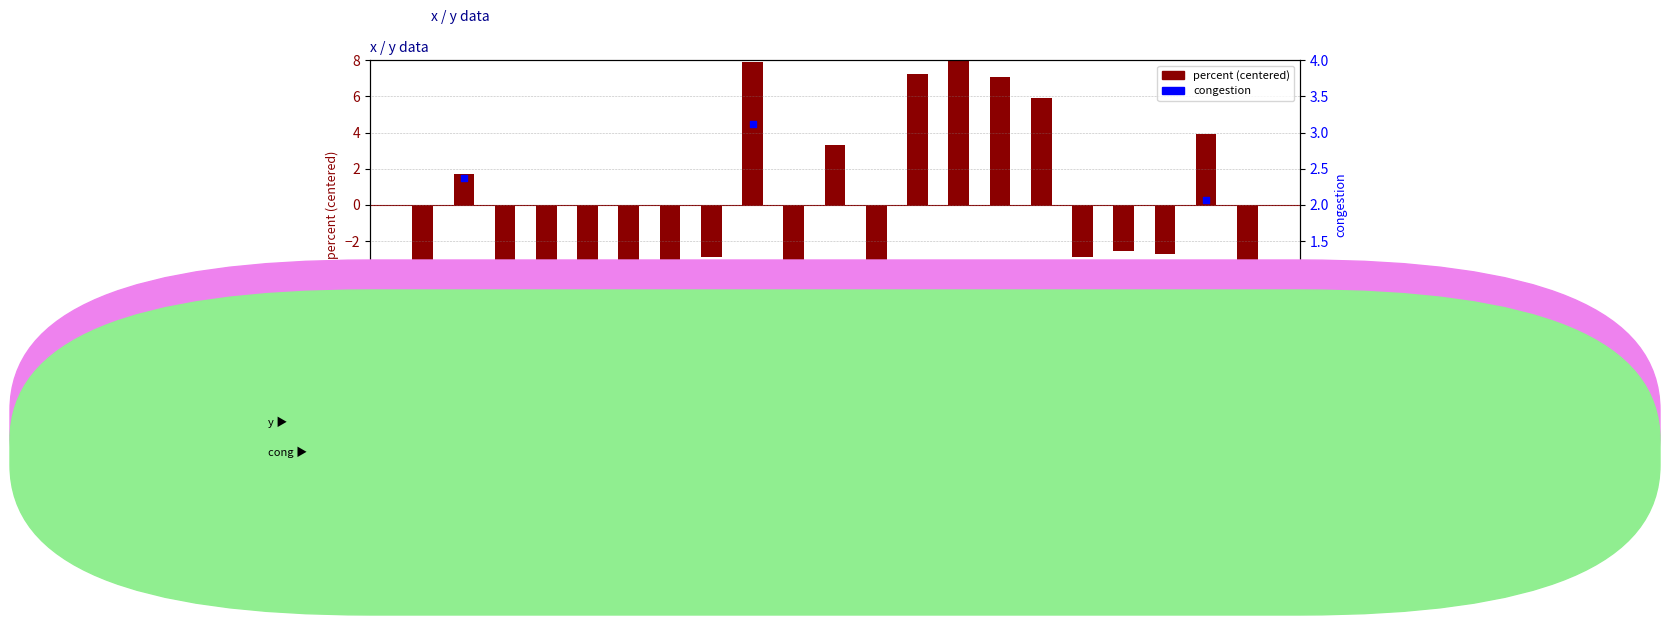

Which series reaches the maximum Y coordinate?

percent (centered)